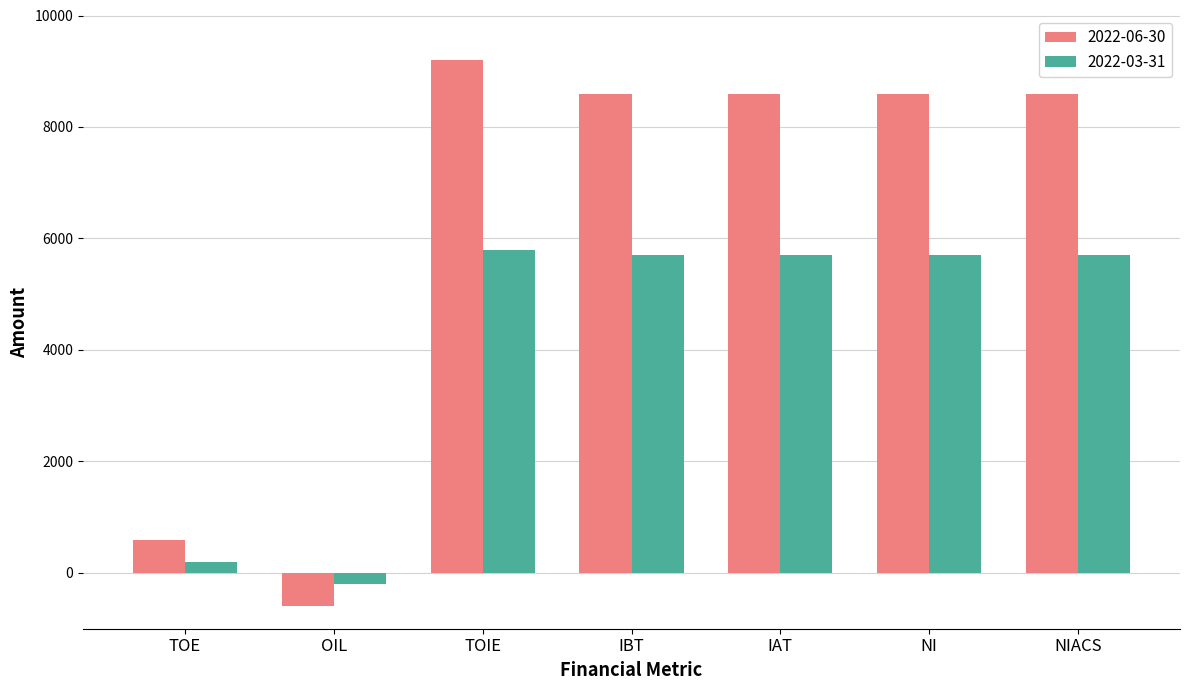

How many bars are there in each group?

2